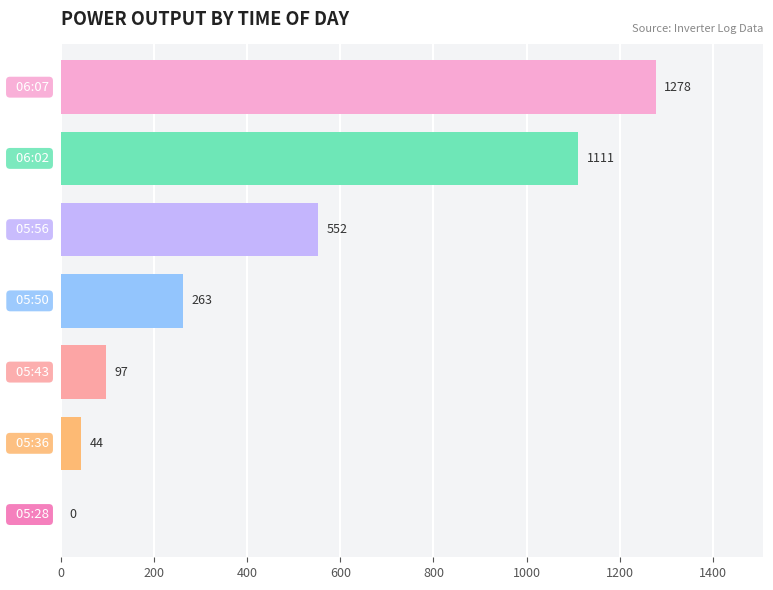

How many distinct data groups are displayed?

1